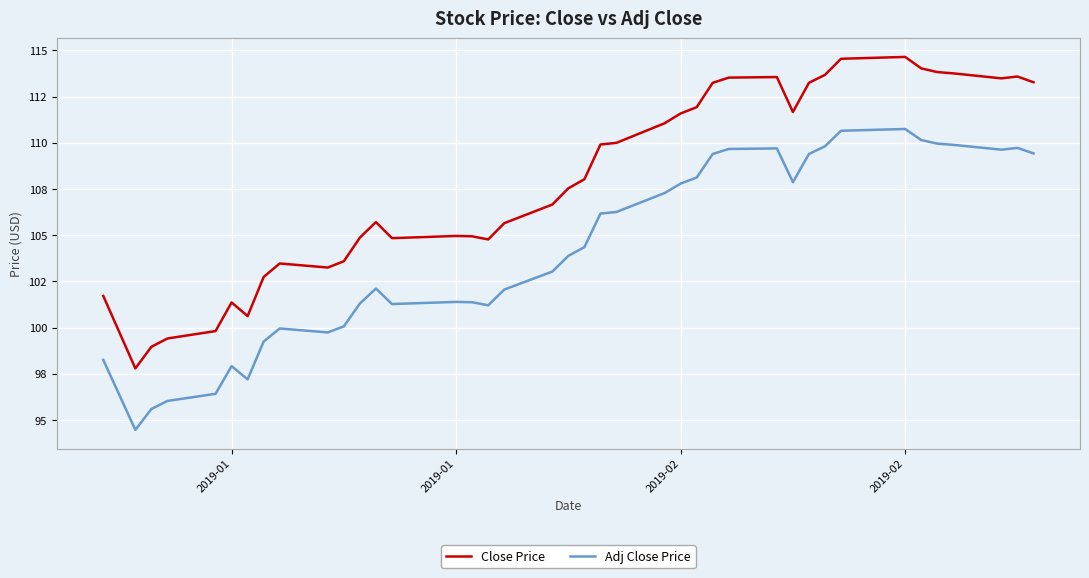

List the series in order of their overall mean, lowest first.

Adj Close Price, Close Price